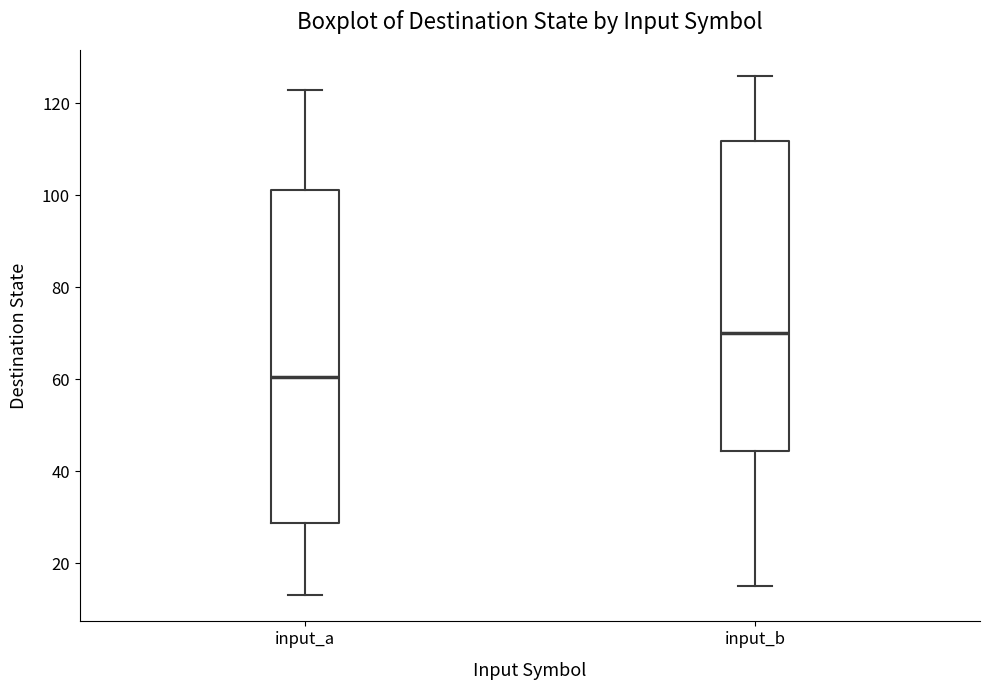

Where does the upper whisker of the box for input_b end on the y-axis? The values are not printed on the chart, so give them approximately, as read against the axis.

126